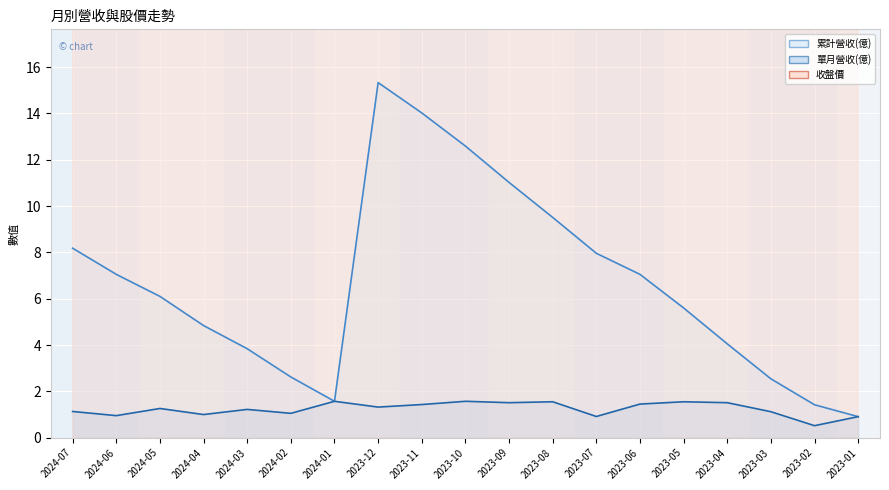

What is the label of the 3rd point from the left?

2024-05